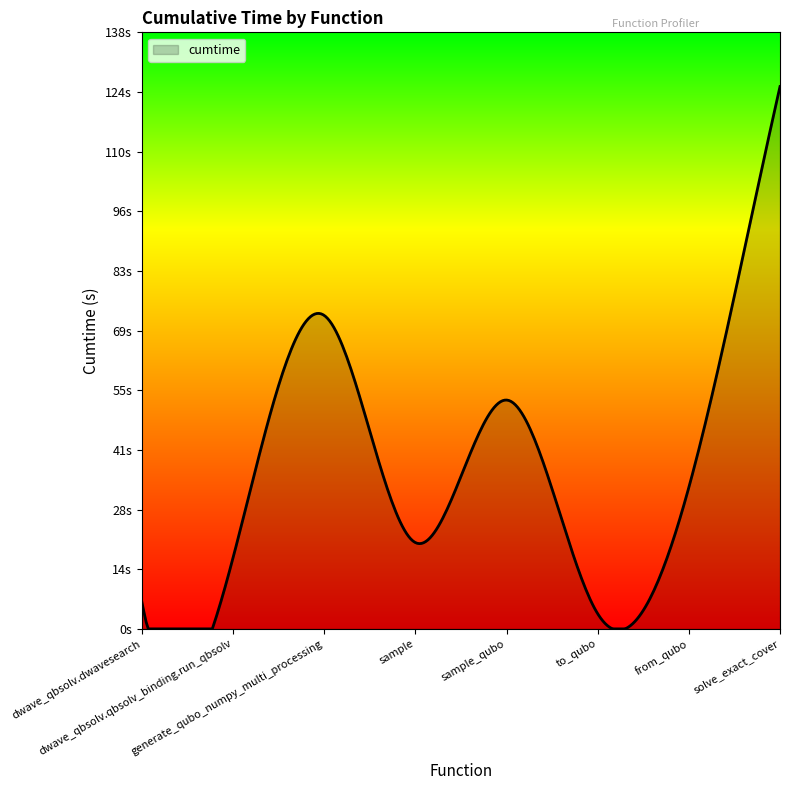

Does the chart have visible grid lines?

No